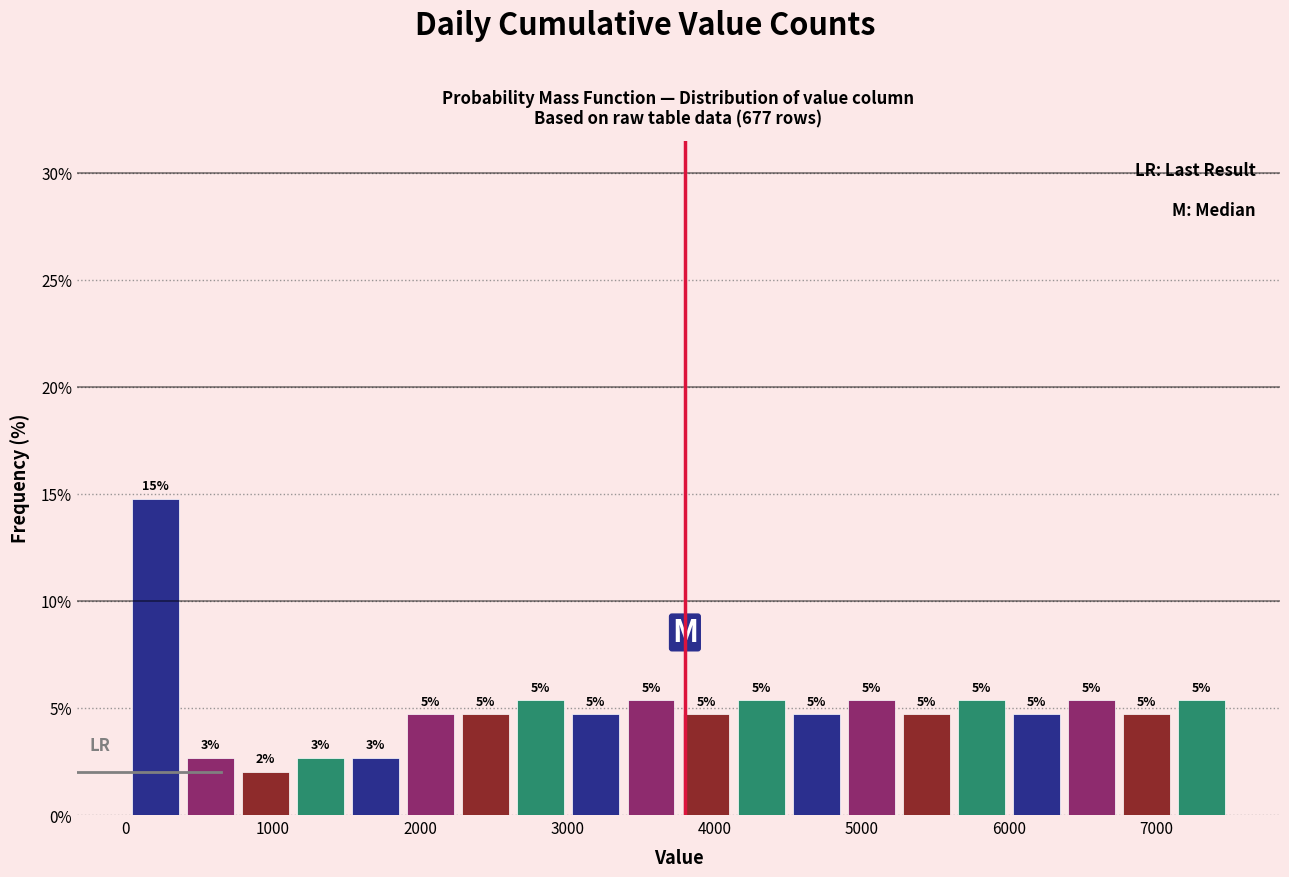

Read against the x-axis, roughly where is the centre of the tallest bar?

200